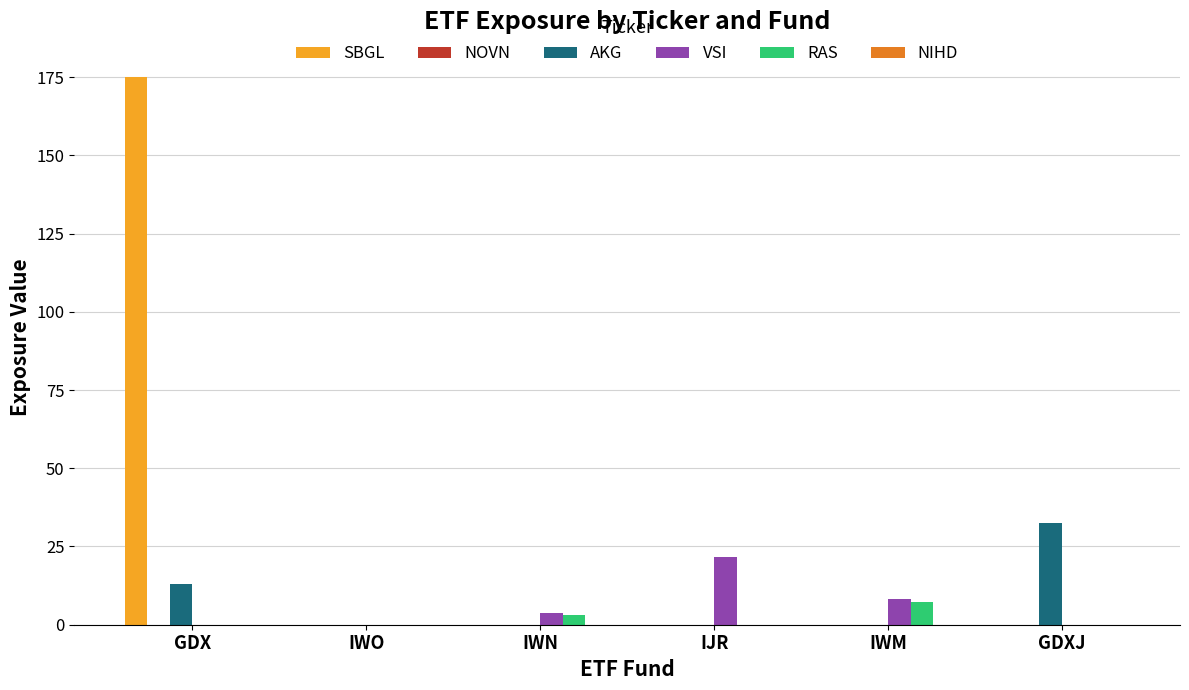

Is it true that AKG equals 20.8 at GDX?

False